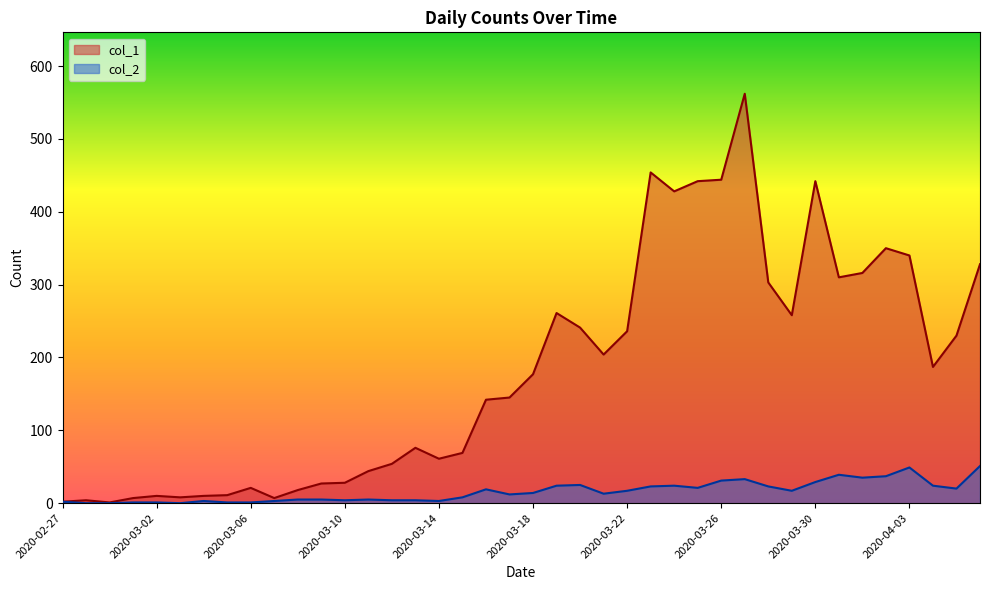

What is the highest value of the col_1 series?

562